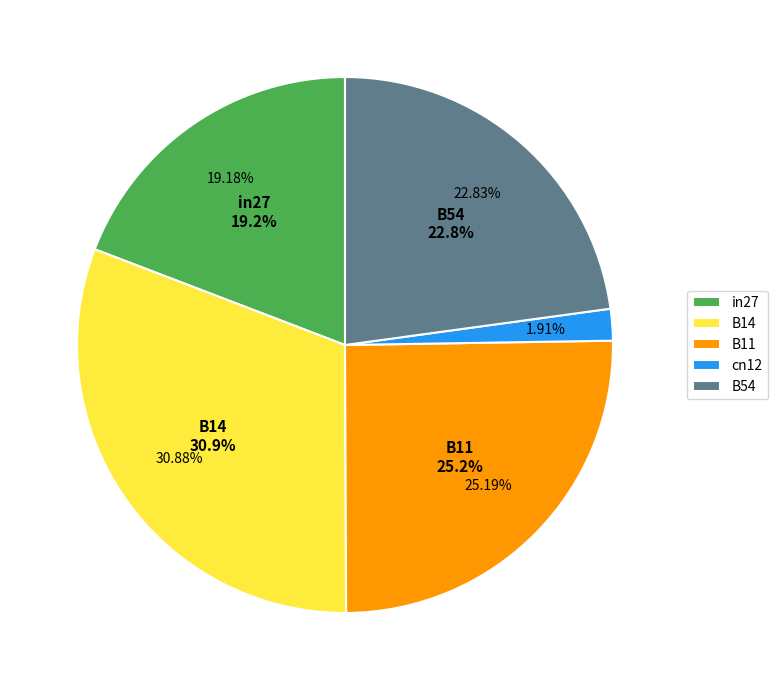

The cn12 slice represents 1% of the pie. True or false?

False